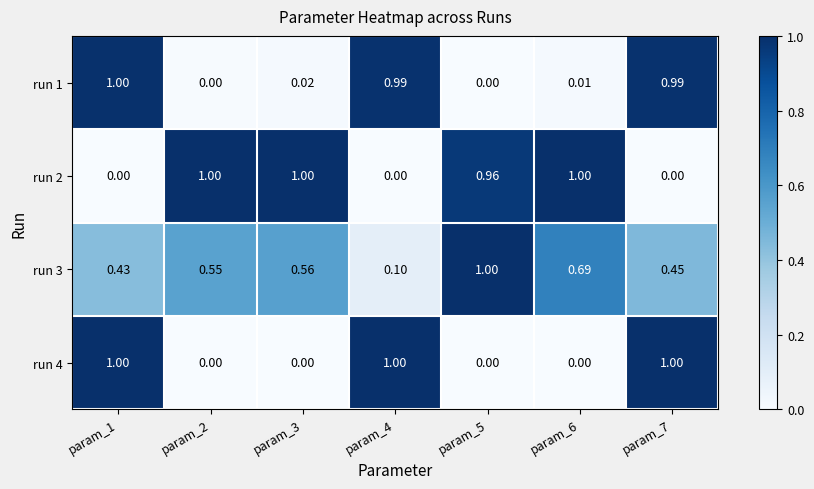

Is the value of run 3 at param_7 greater than the value of run 4 at param_6?

Yes